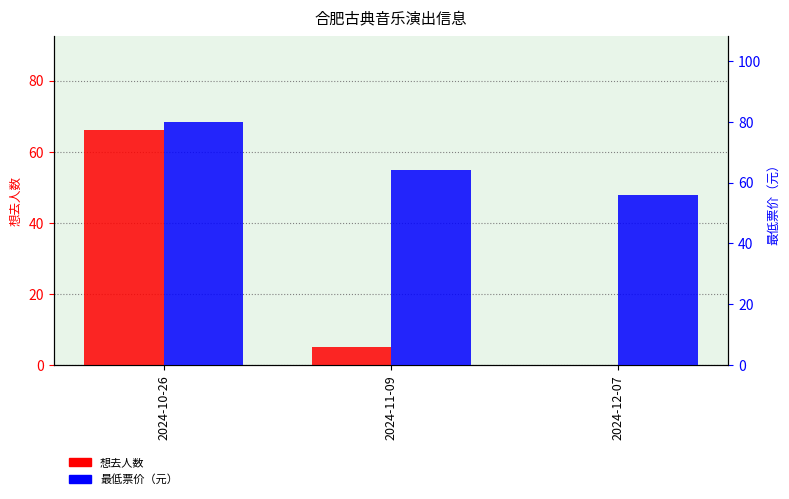

Rank the series at 2024-12-07 from highest to lowest value.

最低票价, 想去人数